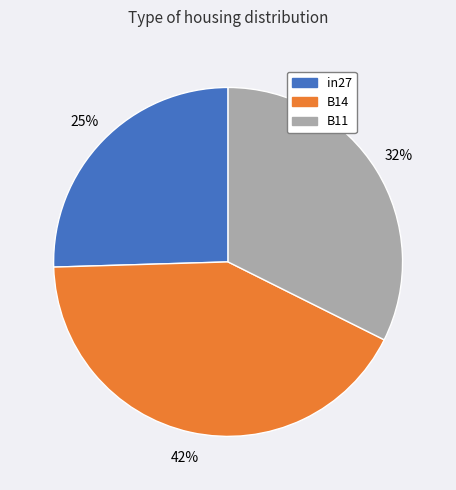

The in27 slice represents 16% of the pie. True or false?

False